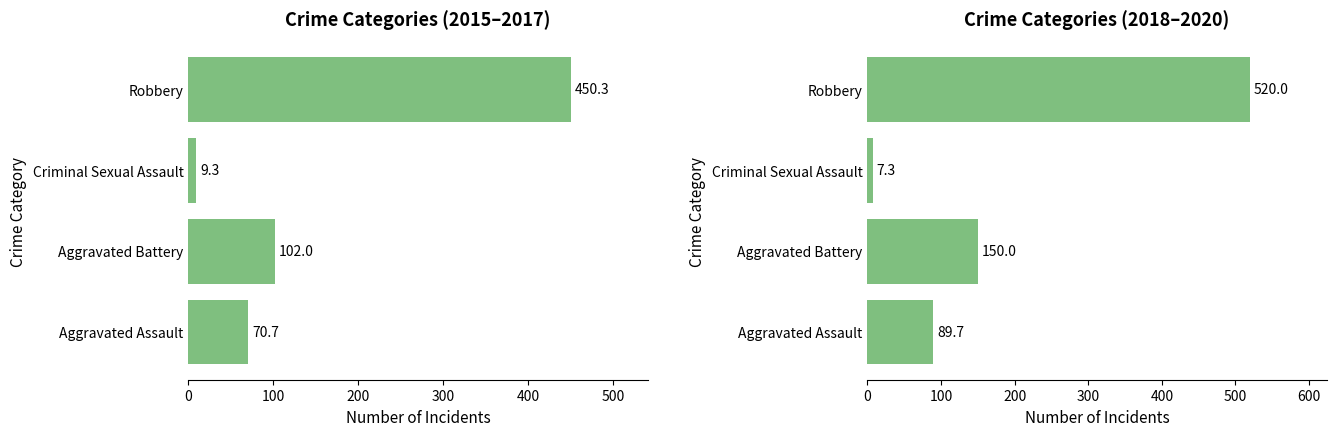

Reading left to right, list all the values displayed in this chart.

2015-2017 avg: 70.7	102.0	9.3	450.3
2018-2020 avg: 89.7	150.0	7.3	520.0